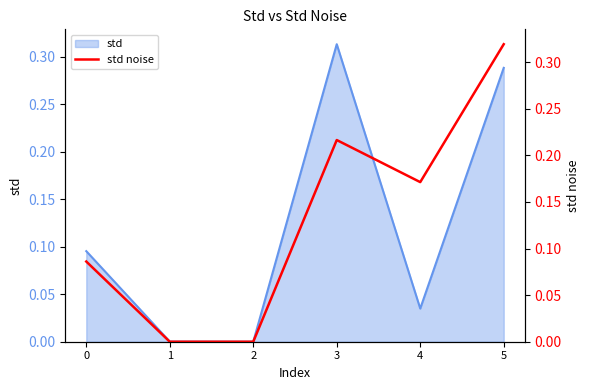

What is the difference between the values at 5 and 0?

0.2